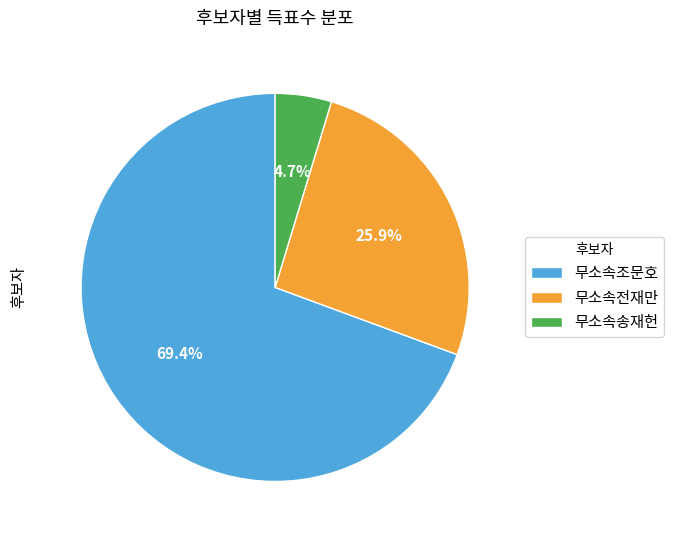

To the nearest percent, what portion does 무소속송재헌 represent?

5%